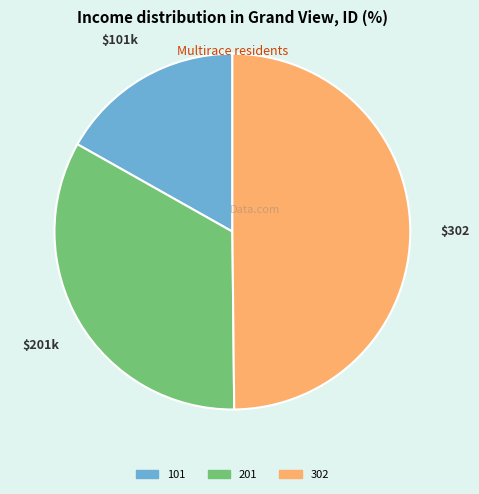

The 101 slice represents 30% of the pie. True or false?

False